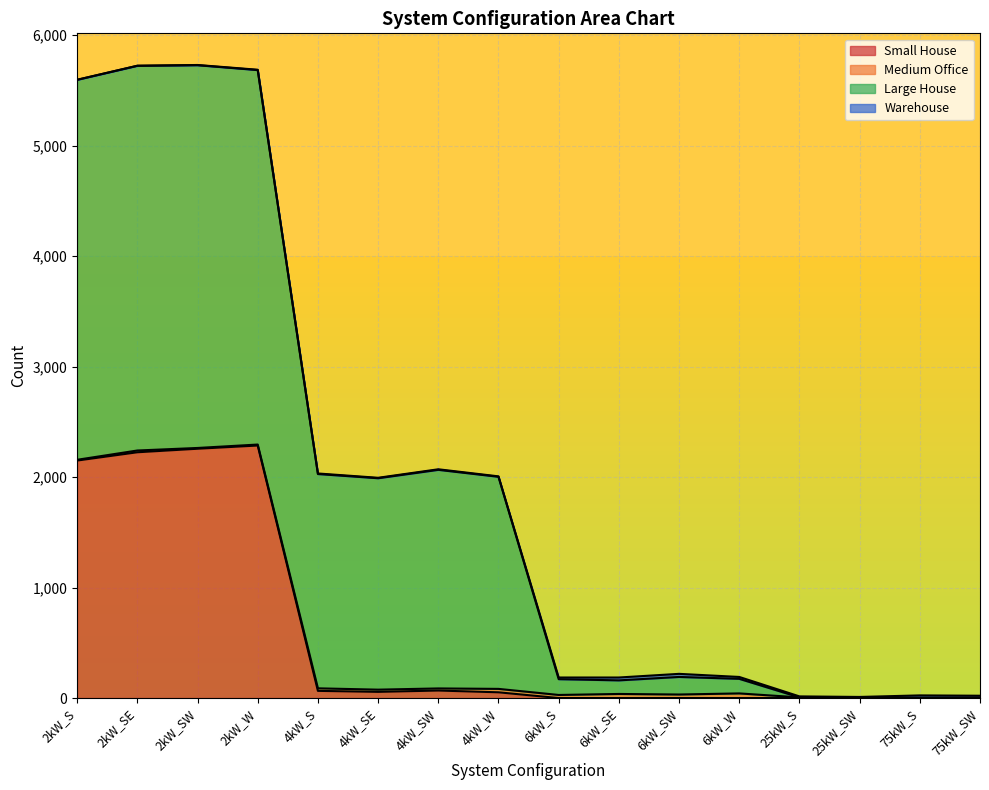

The value of Warehouse at 6kW_SE is 26. True or false?

True